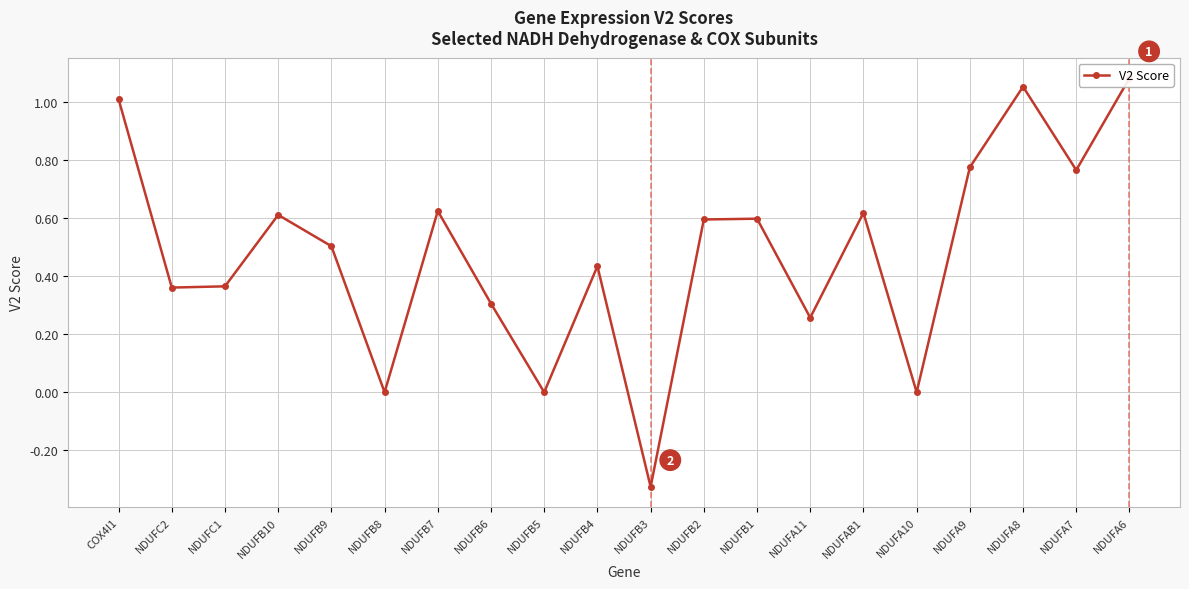

Which label corresponds to the largest value in the chart?

NDUFA6